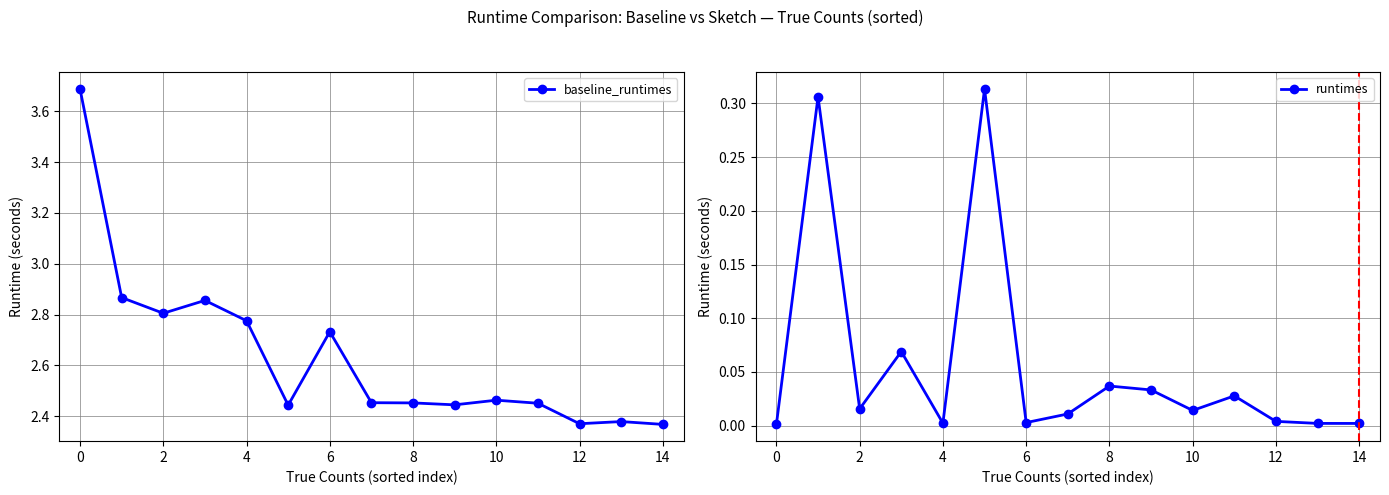

What is the sum of all baseline_runtimes values?

39.6